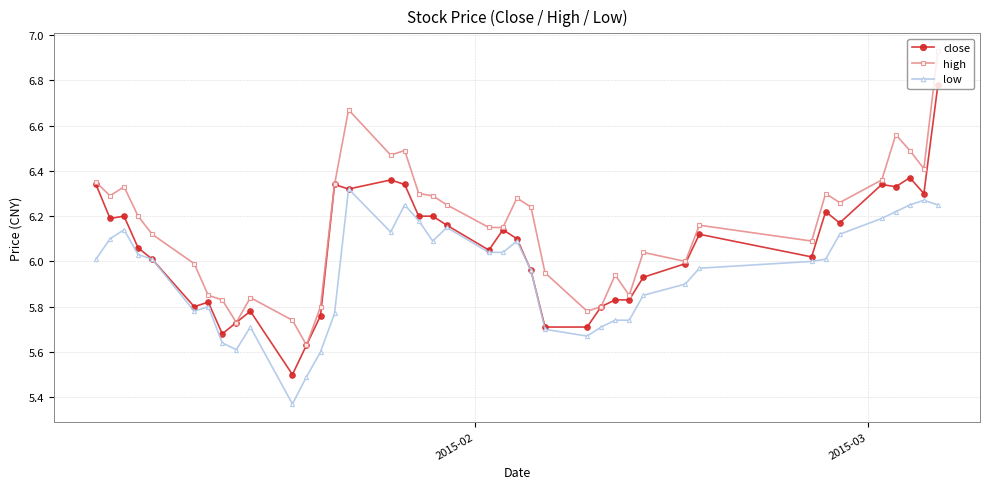

True or false: high has more than 0 interior local peaks.

True